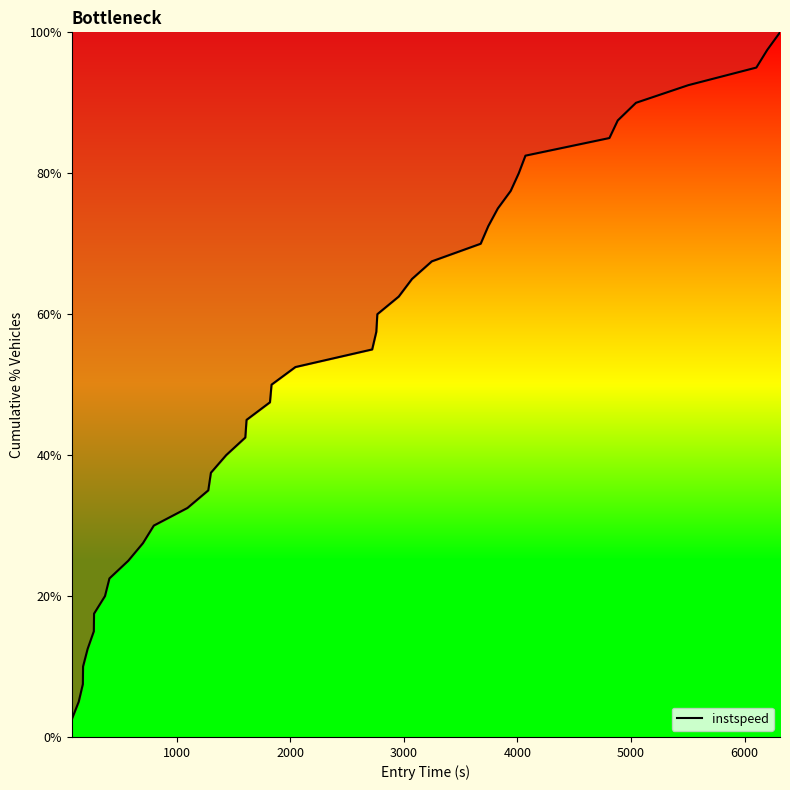

What is the minimum value shown in the chart?

2.5